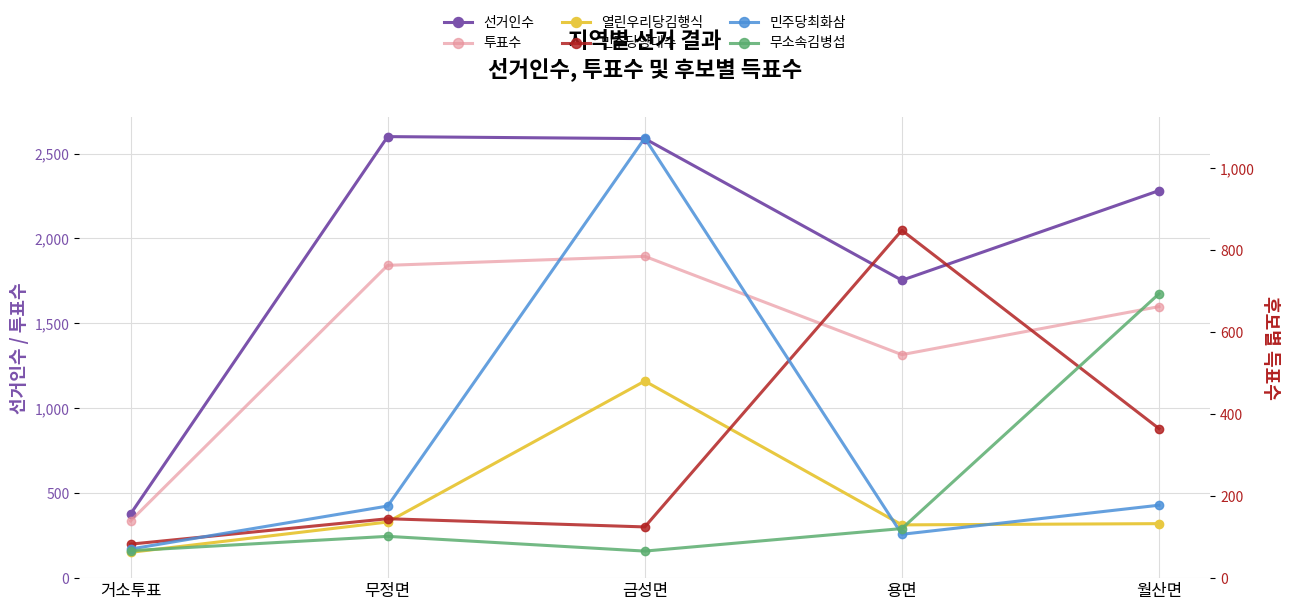

Reading left to right, list all the values displayed in this chart.

선거인수: 거소투표=378	무정면=2600	금성면=2588	용면=1754	월산면=2282
투표수: 거소투표=337	무정면=1842	금성면=1895	용면=1316	월산면=1599
열린우리당김행식: 거소투표=63	무정면=137	금성면=481	용면=130	월산면=133
민주당양대수: 거소투표=83	무정면=145	금성면=125	용면=849	월산면=365
민주당최화삼: 거소투표=71	무정면=176	금성면=1074	용면=107	월산면=178
무소속김병섭: 거소투표=67	무정면=102	금성면=66	용면=121	월산면=694